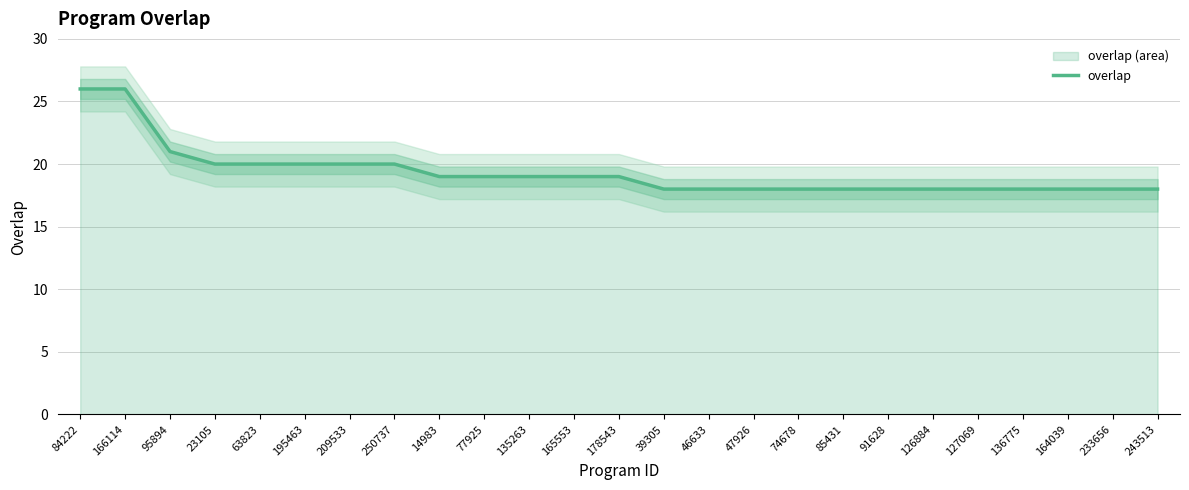

What is the label of the 16th point from the right?

77925